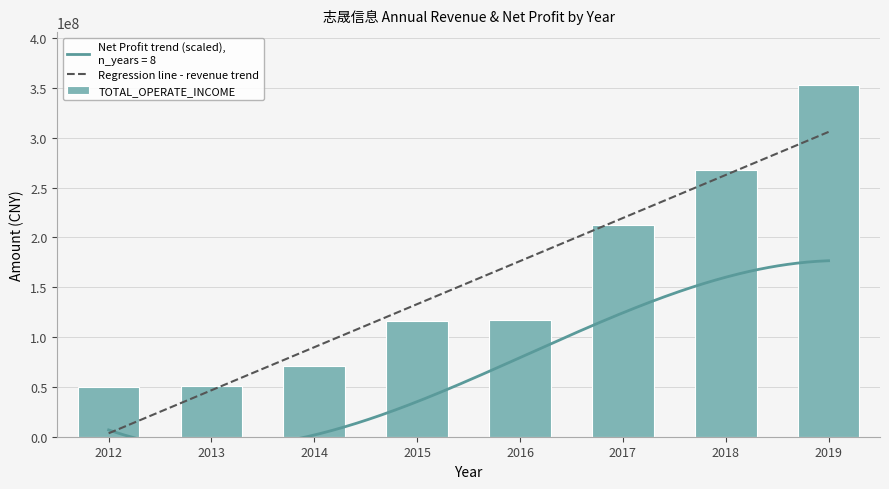

List the labels in order of value, largest first.

2019, 2018, 2017, 2016, 2015, 2014, 2013, 2012